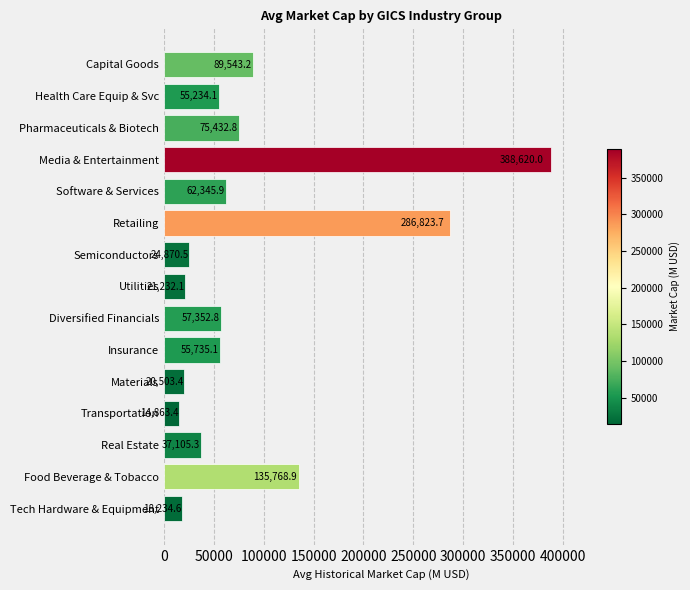

Count the number of values greater than 55735.

8